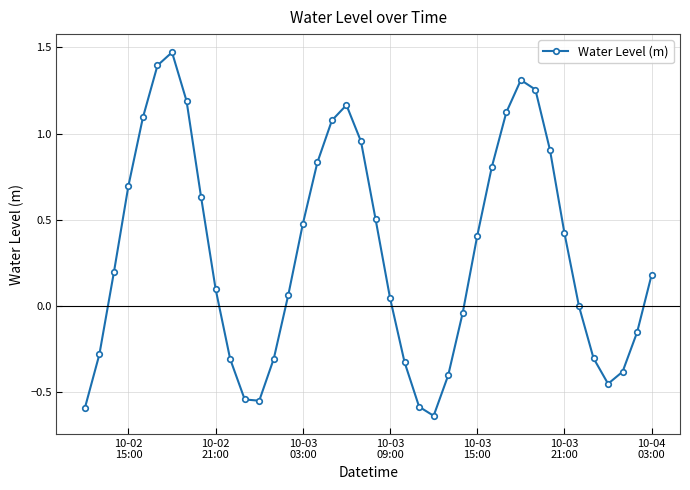

How many interior local valleys (lower than both neighbors) does the data have?

3